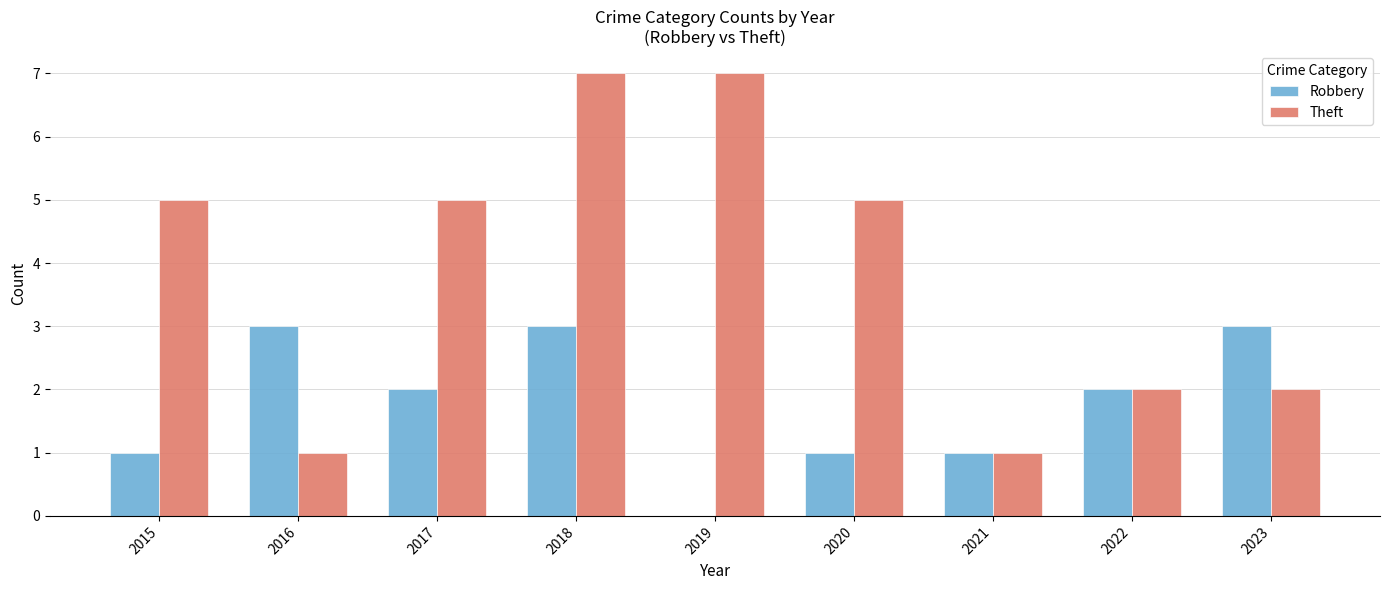

Count the number of categories in the chart.

9